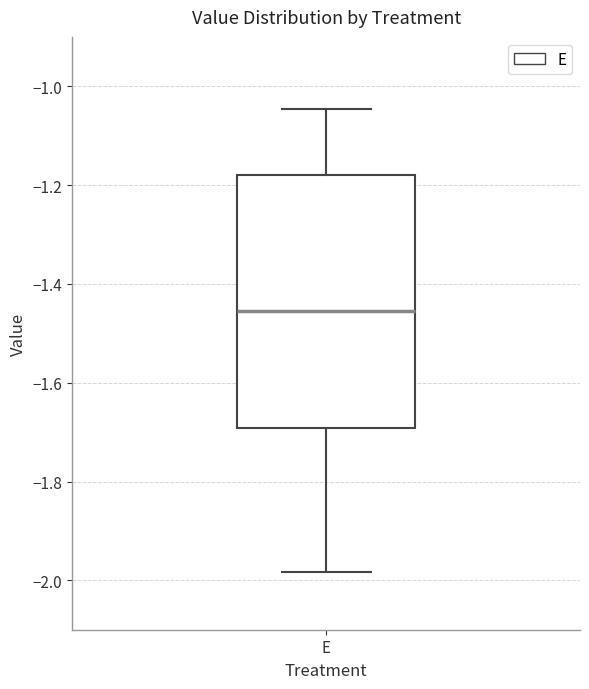

Where is the lower edge of the box for E on the y-axis? The values are not printed on the chart, so give them approximately, as read against the axis.

-1.70